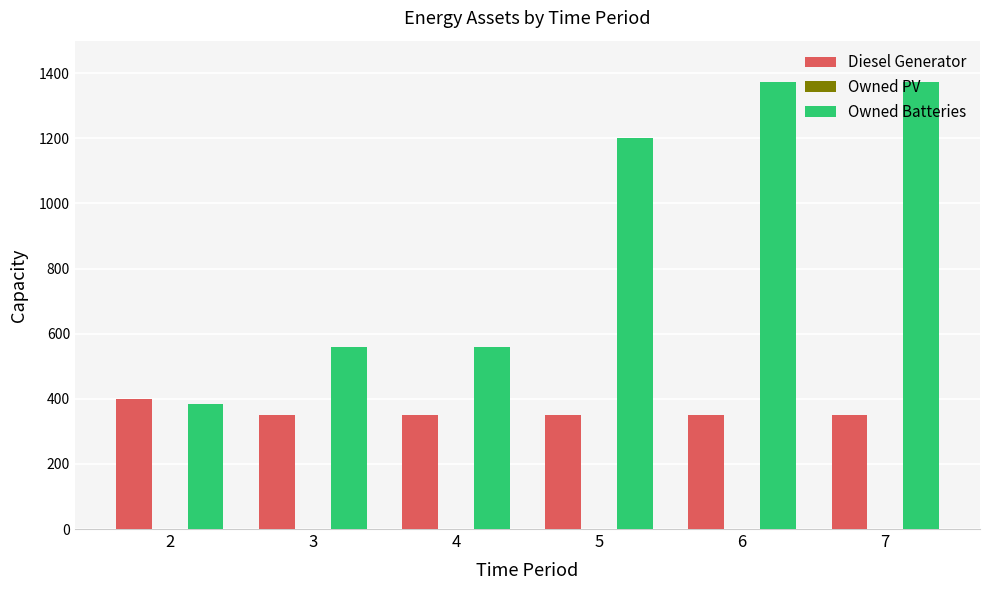

What is the sum of the Diesel Generator values at 2 and 6?

750